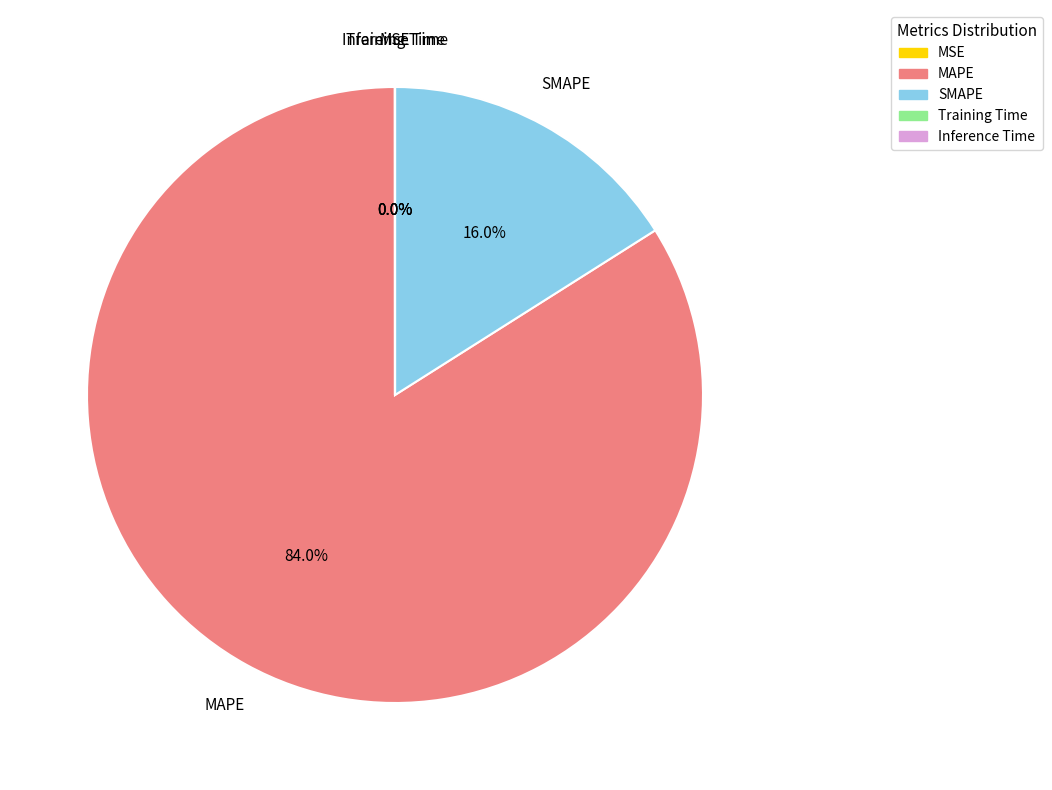

Does MAPE represent more than half of the total?

Yes